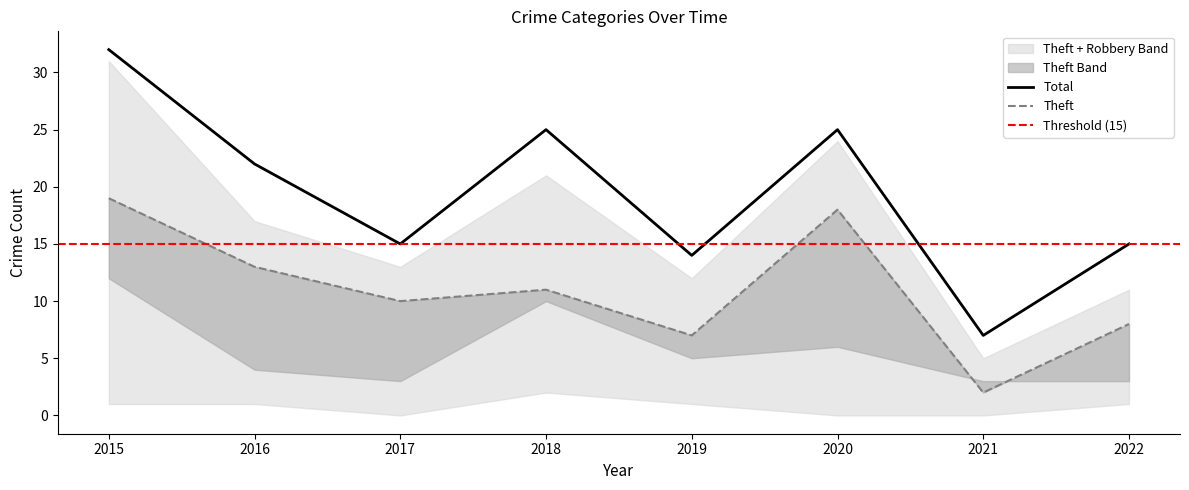

How many distinct data groups are displayed?

5